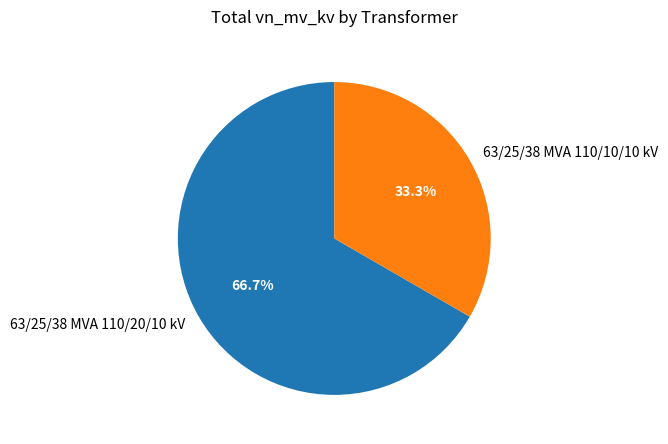

Does 63/25/38 MVA 110/10/10 kV represent more than half of the total?

No